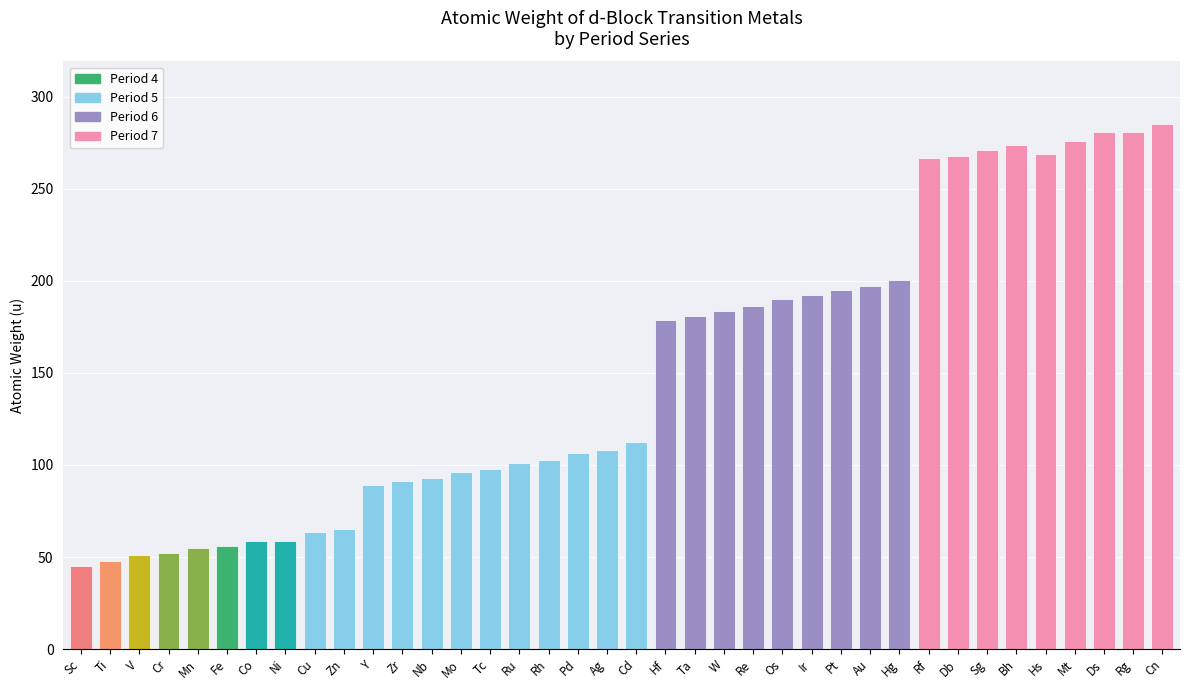

What is the label of the 13th bar from the left?

Nb